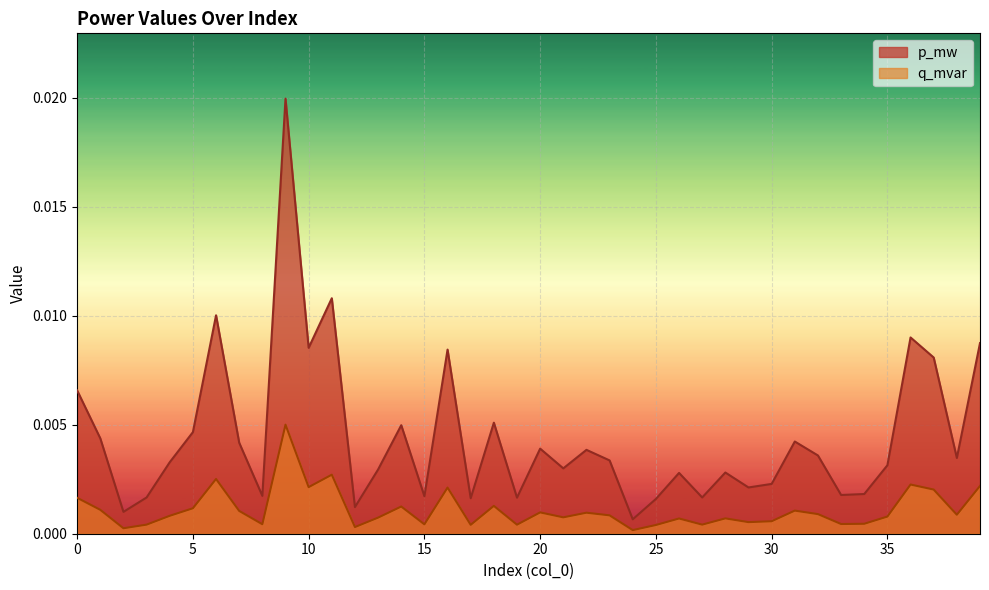

True or false: p_mw has a value of 0.0 at 21.

True